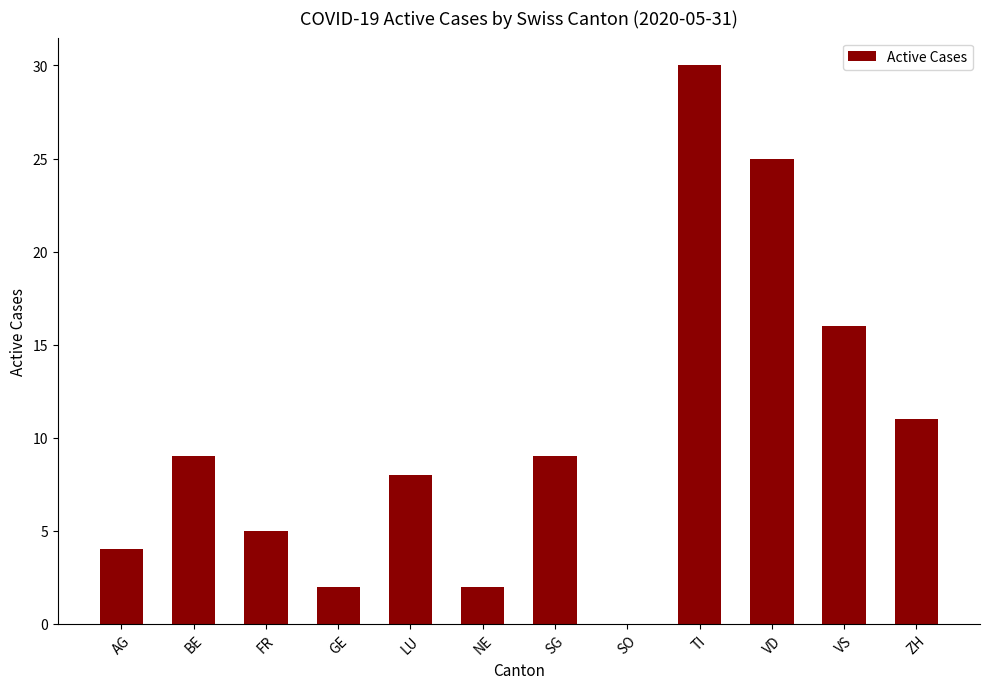

At which category does the chart reach its peak across all series?

TI